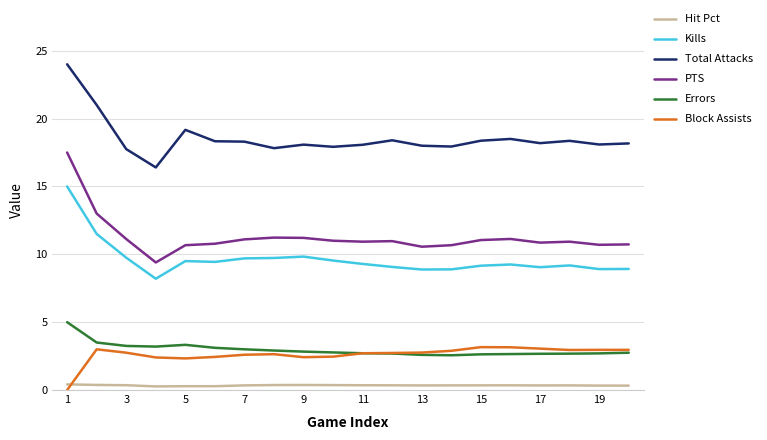

Which series has the widest spread of values?

PTS